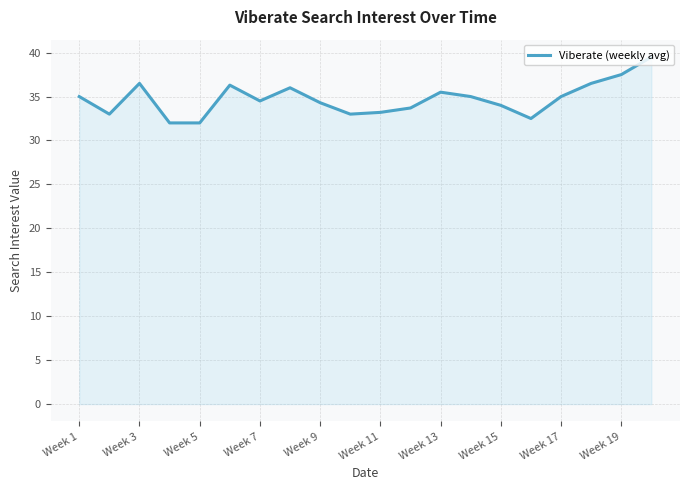

What is the difference between the maximum and minimum values?

7.5